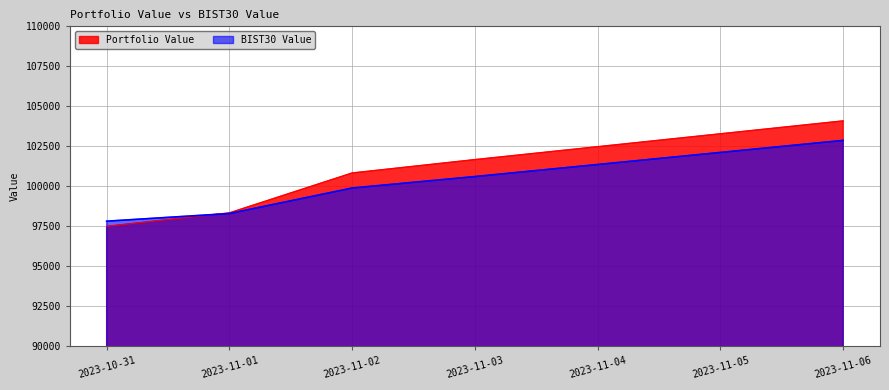

What is the average value of the Portfolio Value series?

100480.6